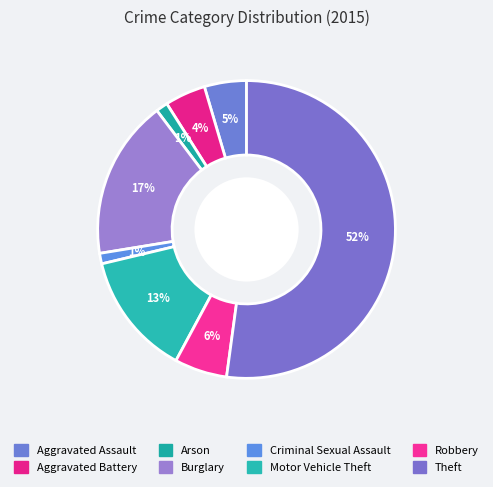

Count the number of slices in the pie.

8